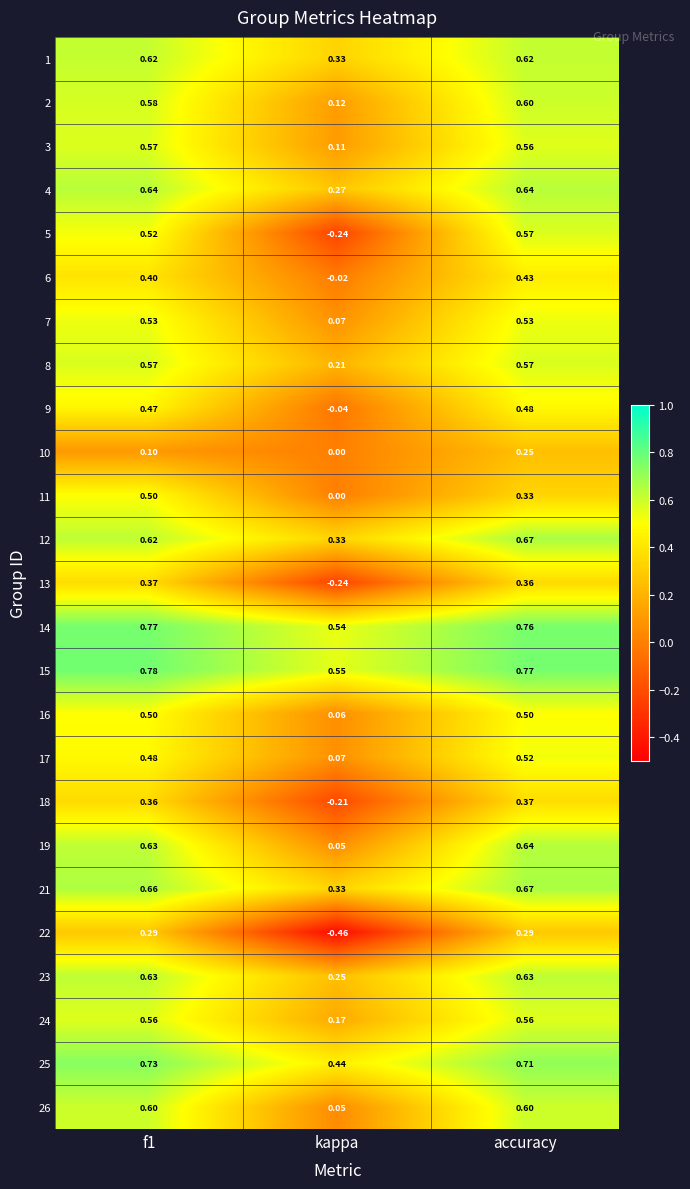

Which category has the highest value in the 12 series?

accuracy